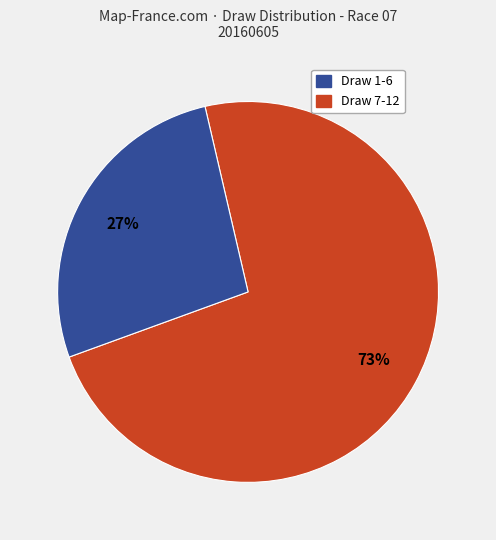

To the nearest percent, what is the average slice percentage?

50%